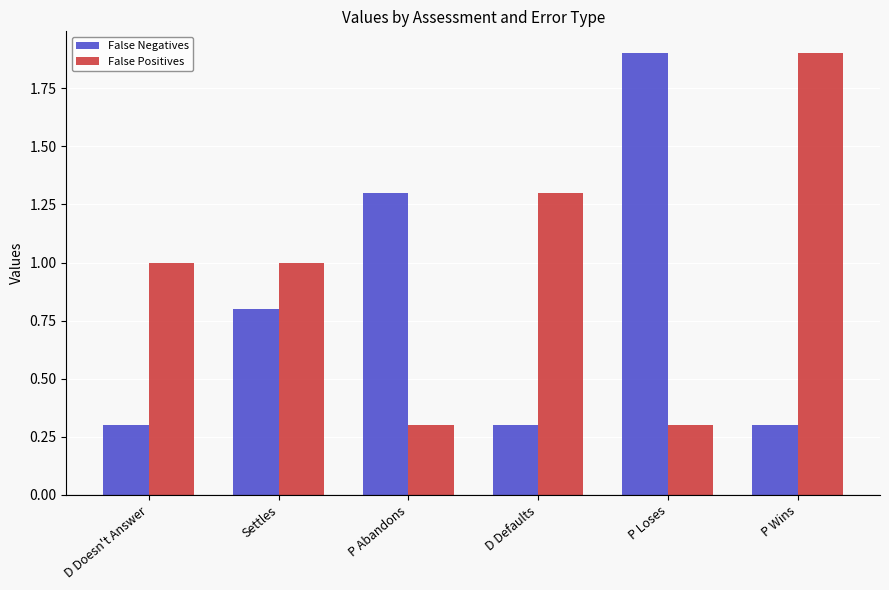

What is the smallest value displayed?

0.3